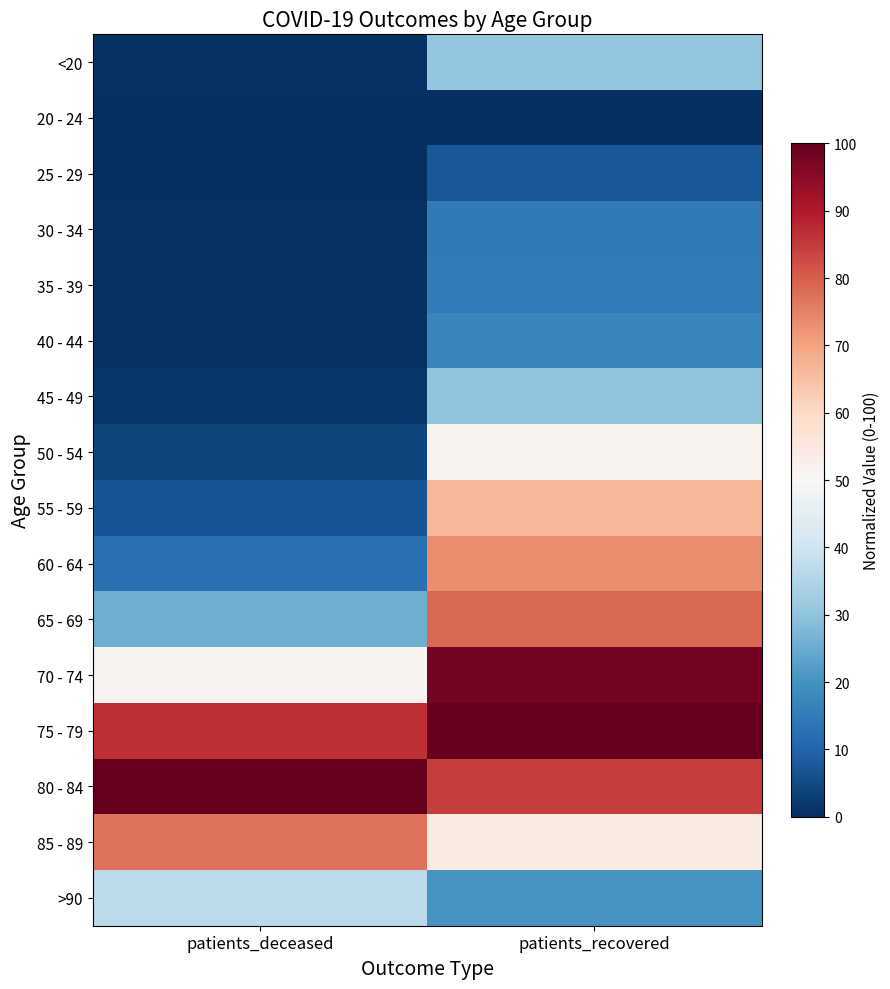

What is the spread (max minus min) of values at patients_deceased?

100.0